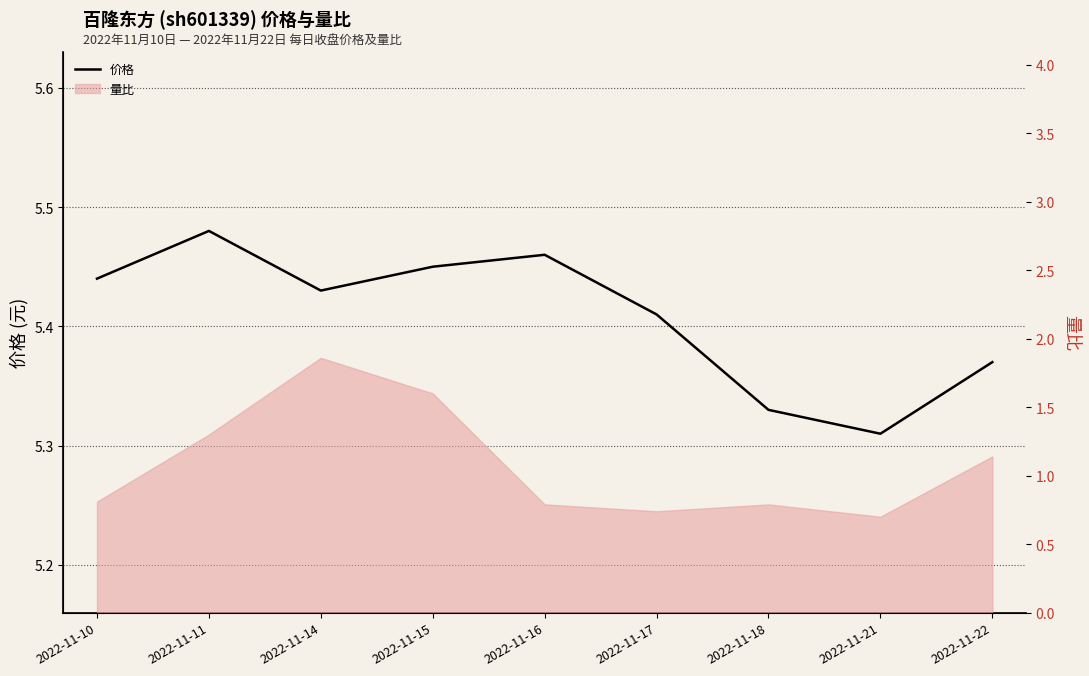

The value at 2022-11-14 is 3.5. True or false?

False